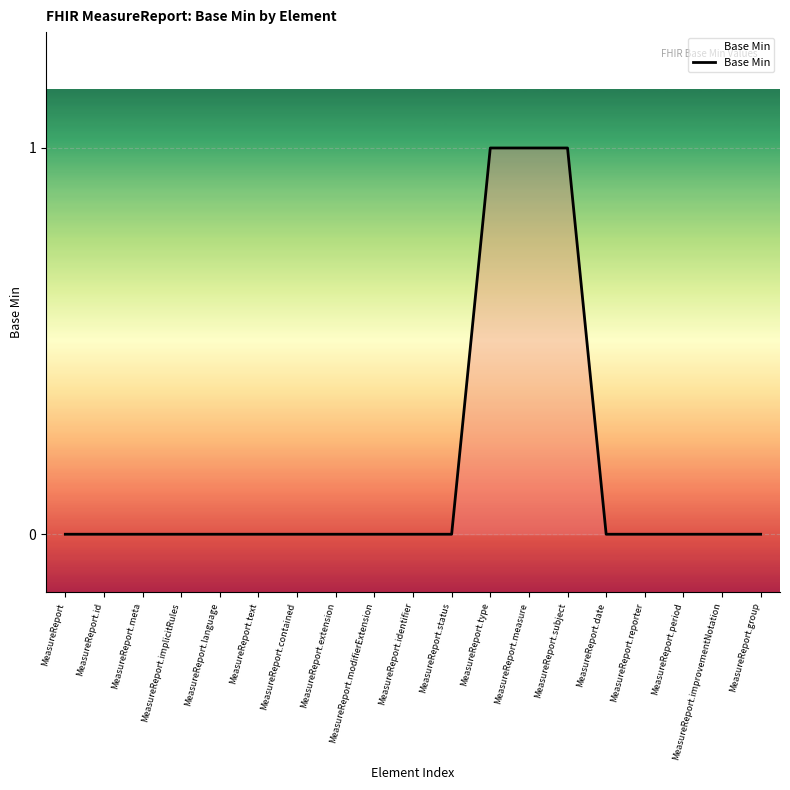

How many distinct data groups are displayed?

1